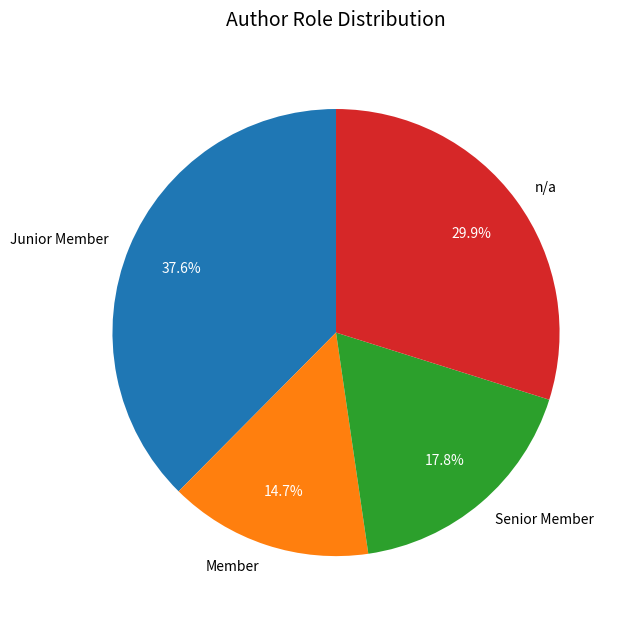

Which category has the biggest portion of the pie?

Junior Member